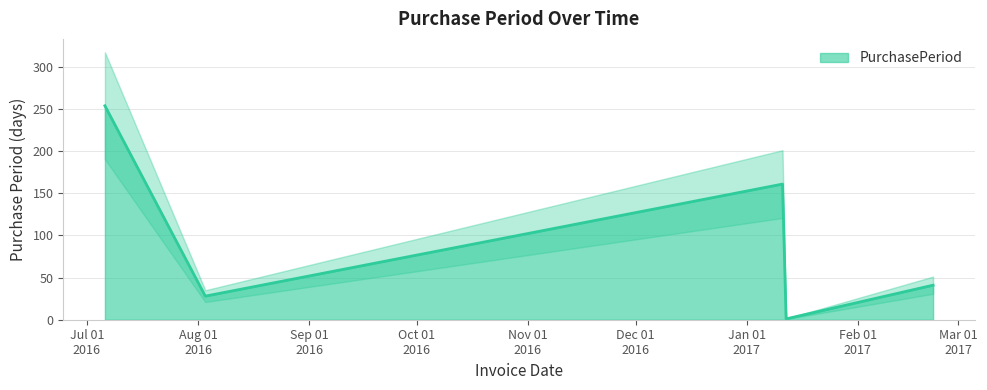

How many interior local valleys (lower than both neighbors) does the data have?

2